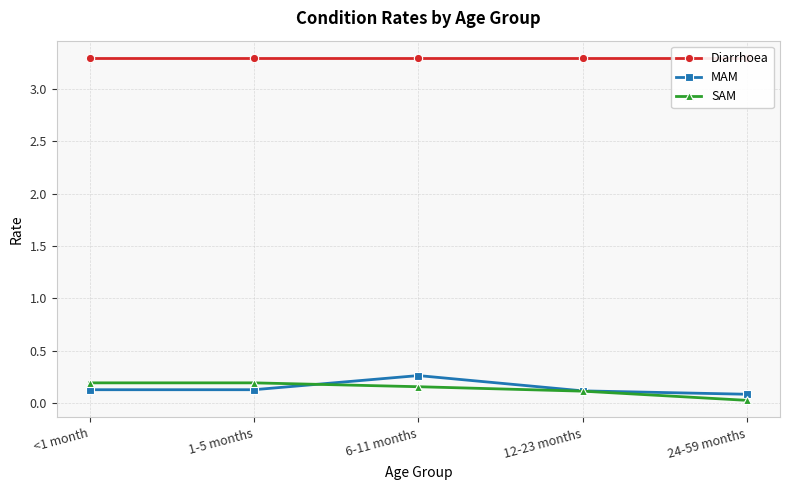

What value does the MAM series have at 24-59 months?

0.1